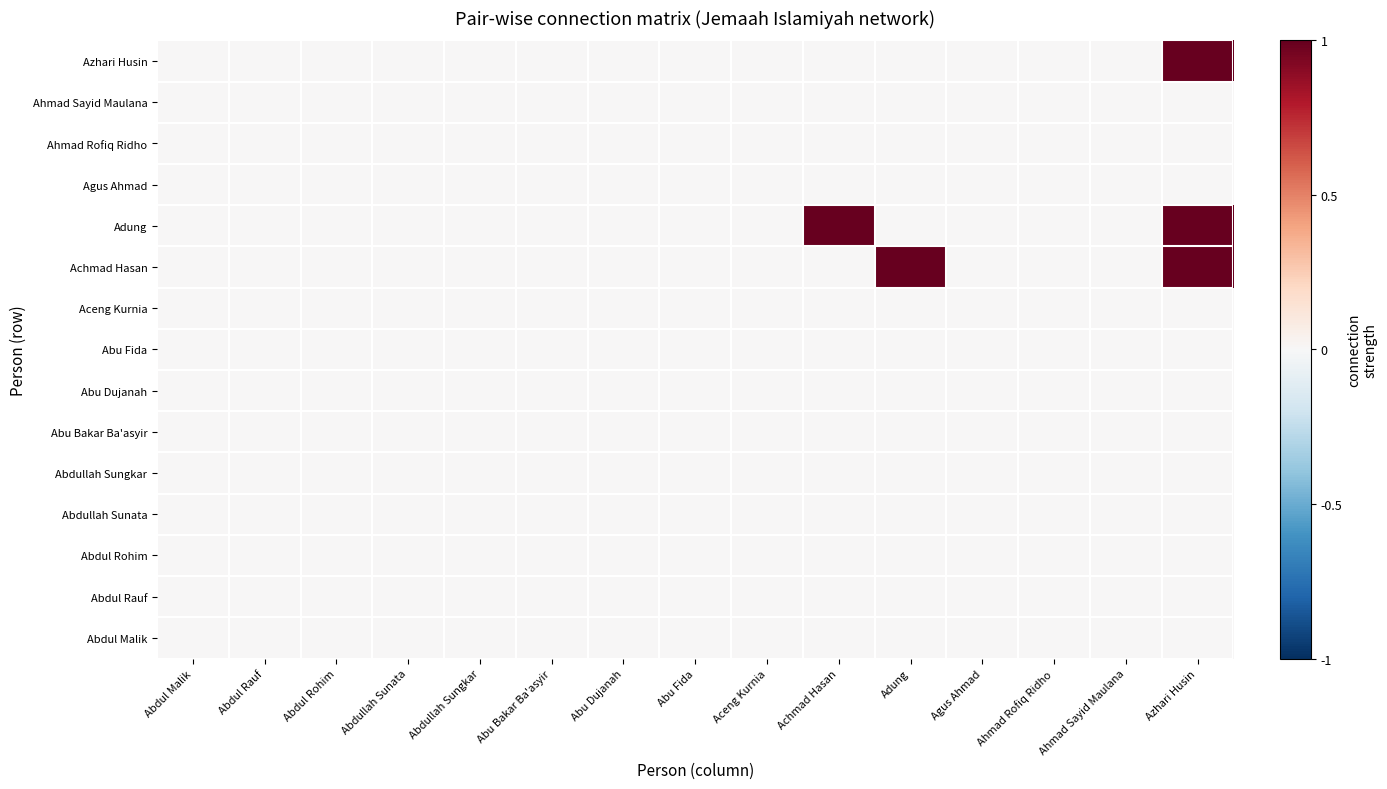

Reading left to right, transcribe all the data shown in this chart.

Azhari Husin: Abdul Malik=0	Abdul Rauf=0	Abdul Rohim=0	Abdullah Sunata=0	Abdullah Sungkar=0	Abu Bakar Ba'asyir=0	Abu Dujanah=0	Abu Fida=0	Aceng Kurnia=0	Achmad Hasan=0	Adung=0	Agus Ahmad=0	Ahmad Rofiq Ridho=0	Ahmad Sayid Maulana=0	Azhari Husin=1
Ahmad Sayid Maulana: Abdul Malik=0	Abdul Rauf=0	Abdul Rohim=0	Abdullah Sunata=0	Abdullah Sungkar=0	Abu Bakar Ba'asyir=0	Abu Dujanah=0	Abu Fida=0	Aceng Kurnia=0	Achmad Hasan=0	Adung=0	Agus Ahmad=0	Ahmad Rofiq Ridho=0	Ahmad Sayid Maulana=0	Azhari Husin=0
Ahmad Rofiq Ridho: Abdul Malik=0	Abdul Rauf=0	Abdul Rohim=0	Abdullah Sunata=0	Abdullah Sungkar=0	Abu Bakar Ba'asyir=0	Abu Dujanah=0	Abu Fida=0	Aceng Kurnia=0	Achmad Hasan=0	Adung=0	Agus Ahmad=0	Ahmad Rofiq Ridho=0	Ahmad Sayid Maulana=0	Azhari Husin=0
Agus Ahmad: Abdul Malik=0	Abdul Rauf=0	Abdul Rohim=0	Abdullah Sunata=0	Abdullah Sungkar=0	Abu Bakar Ba'asyir=0	Abu Dujanah=0	Abu Fida=0	Aceng Kurnia=0	Achmad Hasan=0	Adung=0	Agus Ahmad=0	Ahmad Rofiq Ridho=0	Ahmad Sayid Maulana=0	Azhari Husin=0
Adung: Abdul Malik=0	Abdul Rauf=0	Abdul Rohim=0	Abdullah Sunata=0	Abdullah Sungkar=0	Abu Bakar Ba'asyir=0	Abu Dujanah=0	Abu Fida=0	Aceng Kurnia=0	Achmad Hasan=1	Adung=0	Agus Ahmad=0	Ahmad Rofiq Ridho=0	Ahmad Sayid Maulana=0	Azhari Husin=1
Achmad Hasan: Abdul Malik=0	Abdul Rauf=0	Abdul Rohim=0	Abdullah Sunata=0	Abdullah Sungkar=0	Abu Bakar Ba'asyir=0	Abu Dujanah=0	Abu Fida=0	Aceng Kurnia=0	Achmad Hasan=0	Adung=1	Agus Ahmad=0	Ahmad Rofiq Ridho=0	Ahmad Sayid Maulana=0	Azhari Husin=1
Aceng Kurnia: Abdul Malik=0	Abdul Rauf=0	Abdul Rohim=0	Abdullah Sunata=0	Abdullah Sungkar=0	Abu Bakar Ba'asyir=0	Abu Dujanah=0	Abu Fida=0	Aceng Kurnia=0	Achmad Hasan=0	Adung=0	Agus Ahmad=0	Ahmad Rofiq Ridho=0	Ahmad Sayid Maulana=0	Azhari Husin=0
Abu Fida: Abdul Malik=0	Abdul Rauf=0	Abdul Rohim=0	Abdullah Sunata=0	Abdullah Sungkar=0	Abu Bakar Ba'asyir=0	Abu Dujanah=0	Abu Fida=0	Aceng Kurnia=0	Achmad Hasan=0	Adung=0	Agus Ahmad=0	Ahmad Rofiq Ridho=0	Ahmad Sayid Maulana=0	Azhari Husin=0
Abu Dujanah: Abdul Malik=0	Abdul Rauf=0	Abdul Rohim=0	Abdullah Sunata=0	Abdullah Sungkar=0	Abu Bakar Ba'asyir=0	Abu Dujanah=0	Abu Fida=0	Aceng Kurnia=0	Achmad Hasan=0	Adung=0	Agus Ahmad=0	Ahmad Rofiq Ridho=0	Ahmad Sayid Maulana=0	Azhari Husin=0
Abu Bakar Ba'asyir: Abdul Malik=0	Abdul Rauf=0	Abdul Rohim=0	Abdullah Sunata=0	Abdullah Sungkar=0	Abu Bakar Ba'asyir=0	Abu Dujanah=0	Abu Fida=0	Aceng Kurnia=0	Achmad Hasan=0	Adung=0	Agus Ahmad=0	Ahmad Rofiq Ridho=0	Ahmad Sayid Maulana=0	Azhari Husin=0
Abdullah Sungkar: Abdul Malik=0	Abdul Rauf=0	Abdul Rohim=0	Abdullah Sunata=0	Abdullah Sungkar=0	Abu Bakar Ba'asyir=0	Abu Dujanah=0	Abu Fida=0	Aceng Kurnia=0	Achmad Hasan=0	Adung=0	Agus Ahmad=0	Ahmad Rofiq Ridho=0	Ahmad Sayid Maulana=0	Azhari Husin=0
Abdullah Sunata: Abdul Malik=0	Abdul Rauf=0	Abdul Rohim=0	Abdullah Sunata=0	Abdullah Sungkar=0	Abu Bakar Ba'asyir=0	Abu Dujanah=0	Abu Fida=0	Aceng Kurnia=0	Achmad Hasan=0	Adung=0	Agus Ahmad=0	Ahmad Rofiq Ridho=0	Ahmad Sayid Maulana=0	Azhari Husin=0
Abdul Rohim: Abdul Malik=0	Abdul Rauf=0	Abdul Rohim=0	Abdullah Sunata=0	Abdullah Sungkar=0	Abu Bakar Ba'asyir=0	Abu Dujanah=0	Abu Fida=0	Aceng Kurnia=0	Achmad Hasan=0	Adung=0	Agus Ahmad=0	Ahmad Rofiq Ridho=0	Ahmad Sayid Maulana=0	Azhari Husin=0
Abdul Rauf: Abdul Malik=0	Abdul Rauf=0	Abdul Rohim=0	Abdullah Sunata=0	Abdullah Sungkar=0	Abu Bakar Ba'asyir=0	Abu Dujanah=0	Abu Fida=0	Aceng Kurnia=0	Achmad Hasan=0	Adung=0	Agus Ahmad=0	Ahmad Rofiq Ridho=0	Ahmad Sayid Maulana=0	Azhari Husin=0
Abdul Malik: Abdul Malik=0	Abdul Rauf=0	Abdul Rohim=0	Abdullah Sunata=0	Abdullah Sungkar=0	Abu Bakar Ba'asyir=0	Abu Dujanah=0	Abu Fida=0	Aceng Kurnia=0	Achmad Hasan=0	Adung=0	Agus Ahmad=0	Ahmad Rofiq Ridho=0	Ahmad Sayid Maulana=0	Azhari Husin=0